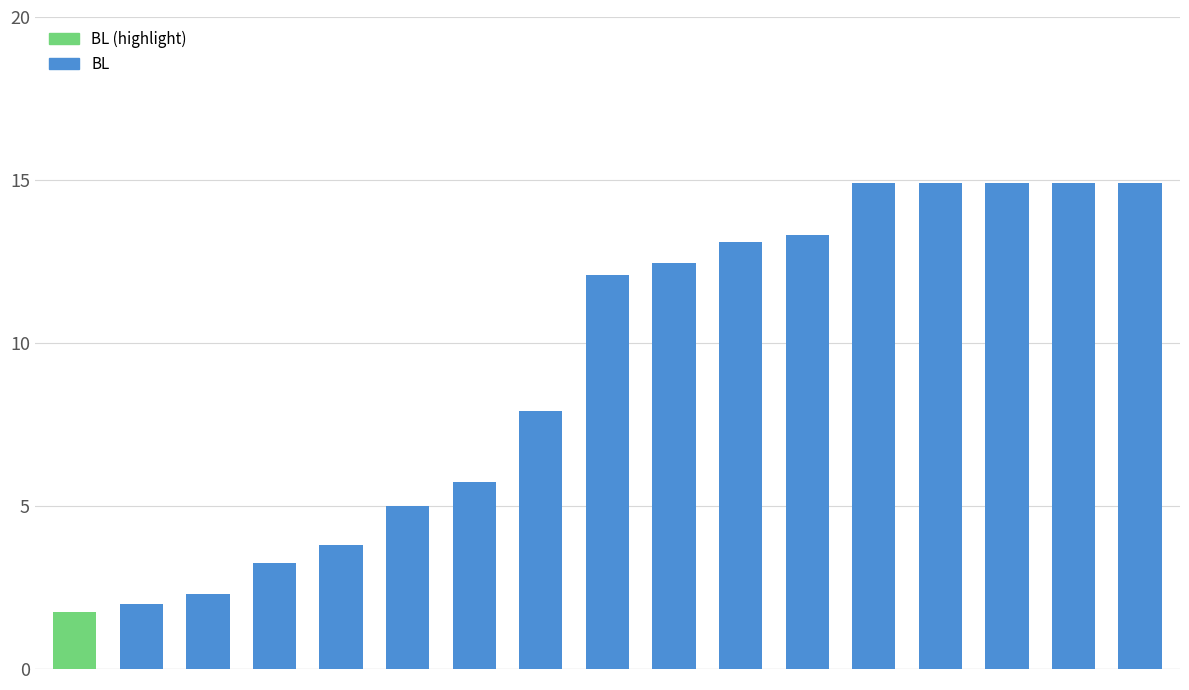

What is the greatest value displayed?

14.9